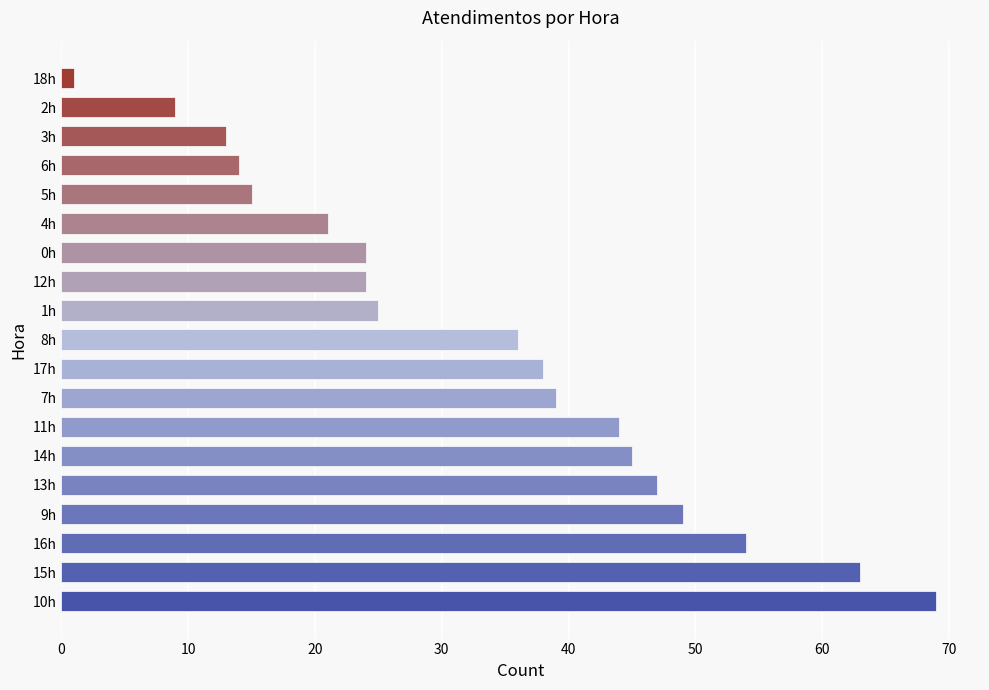

Are the bars horizontal?

Yes